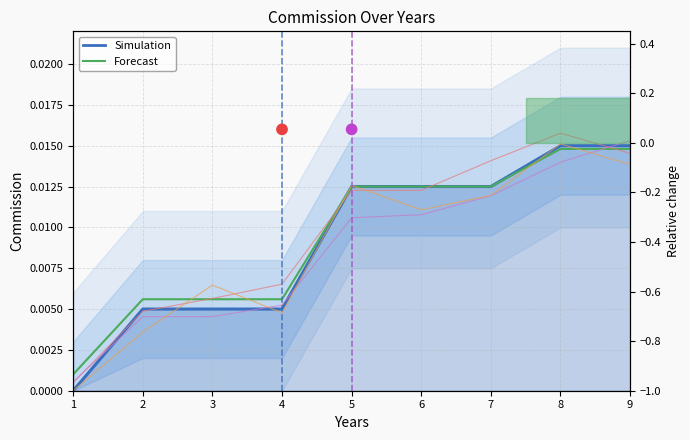

At which category is the sum across all series the highest?

8